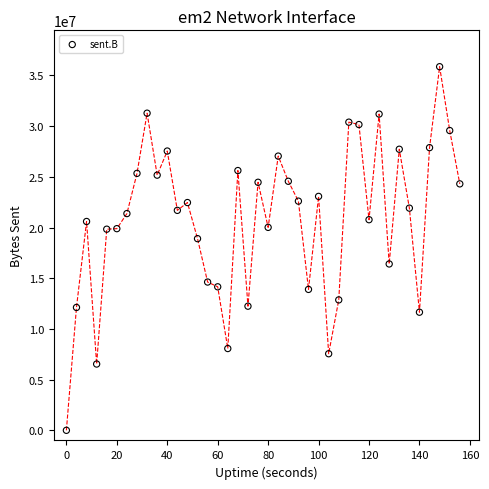

What is the range of Y values (max minus min)?

35863399